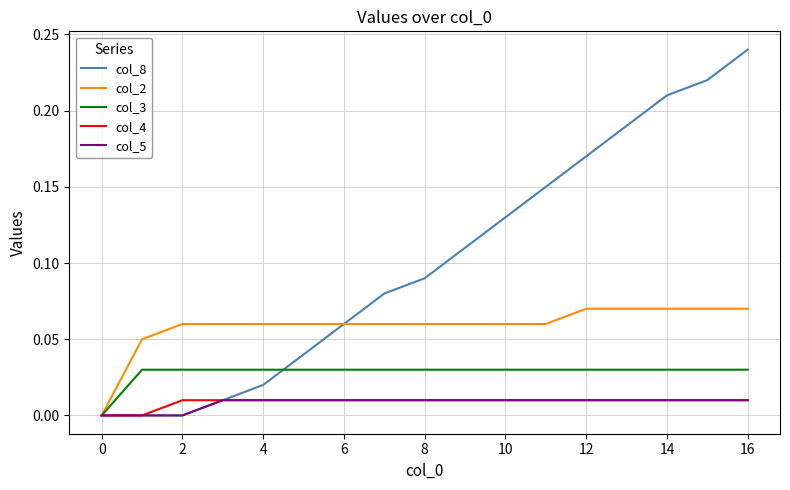

Which series has the widest spread of values?

col_8